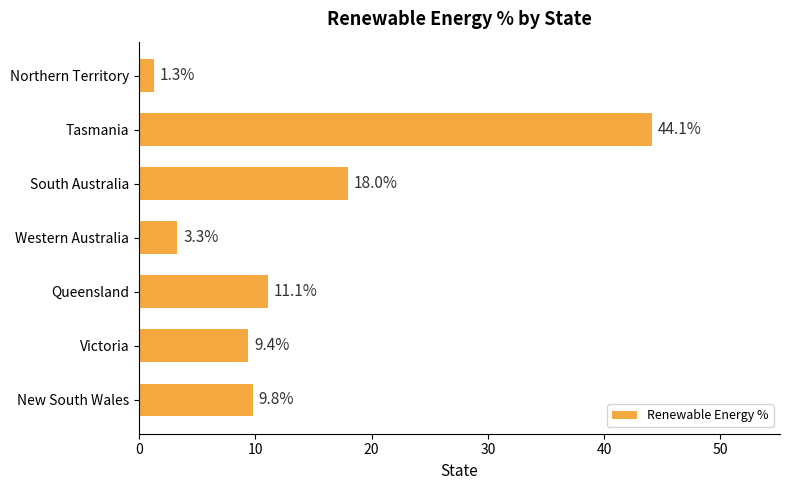

Reading bottom to top, list all the values displayed in this chart.

New South Wales=9.8	Victoria=9.4	Queensland=11.1	Western Australia=3.3	South Australia=18.0	Tasmania=44.1	Northern Territory=1.3